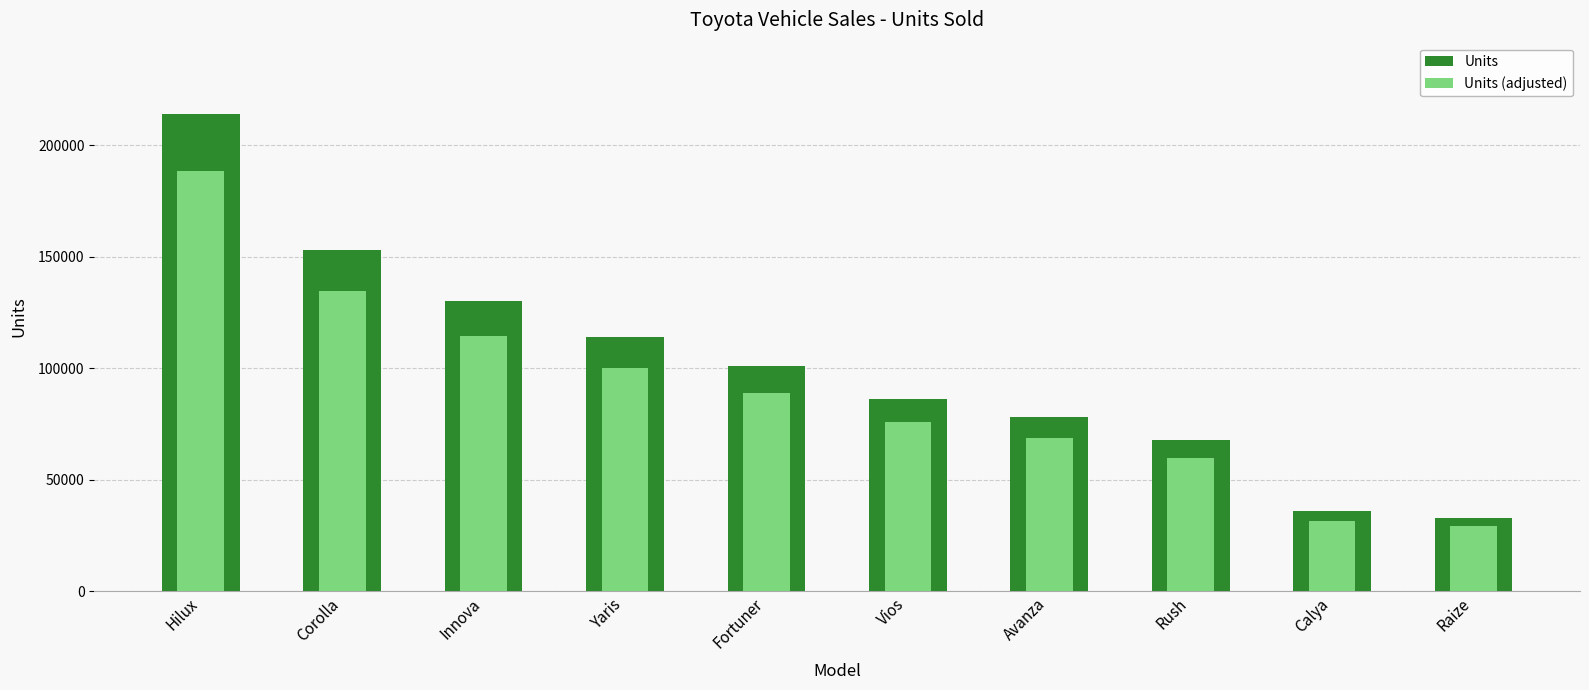

What is the sum of the Units values at Avanza and Yaris?

192000